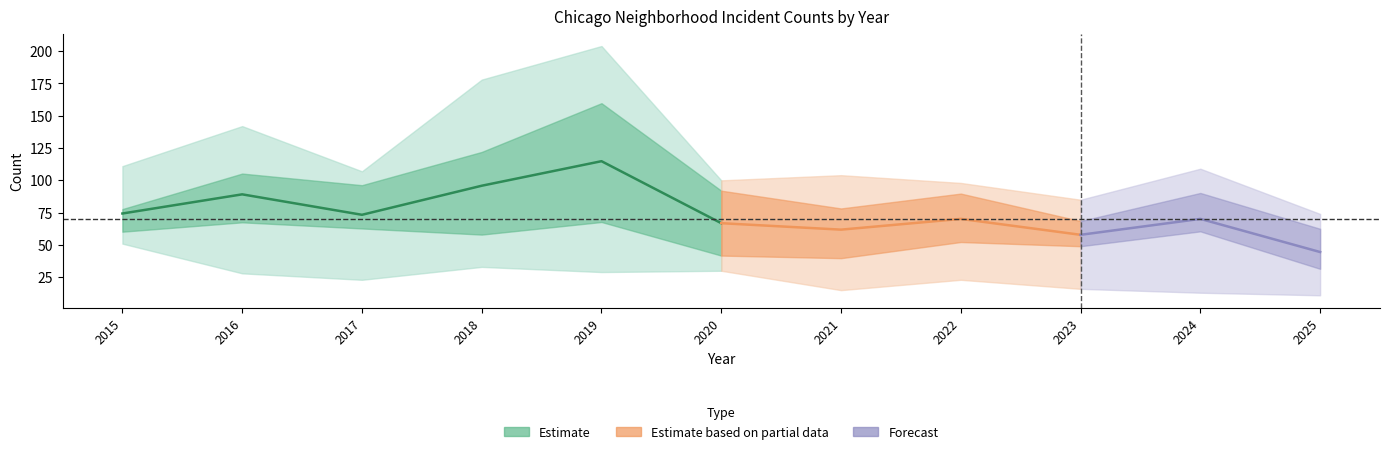

Where is Auburn Gresham nearest to the value 33?

2018